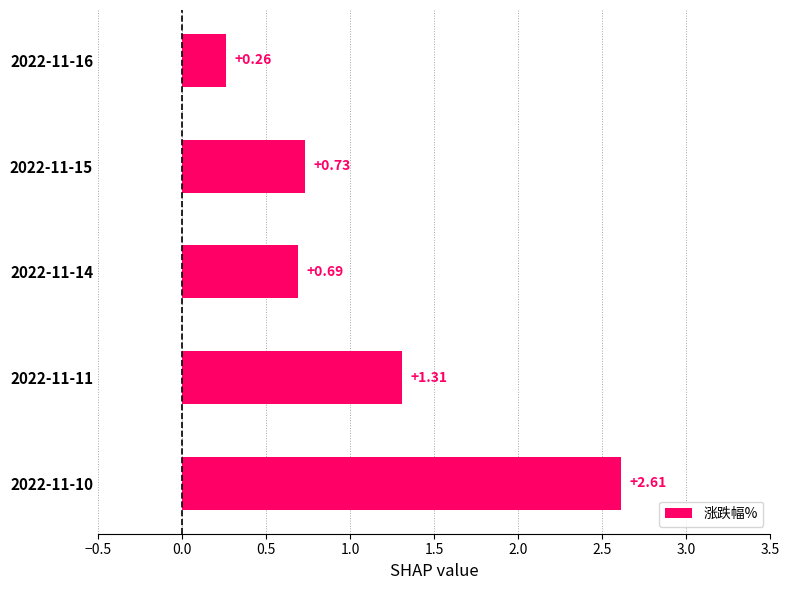

Between 2022-11-14 and 2022-11-15, which is larger?

2022-11-15